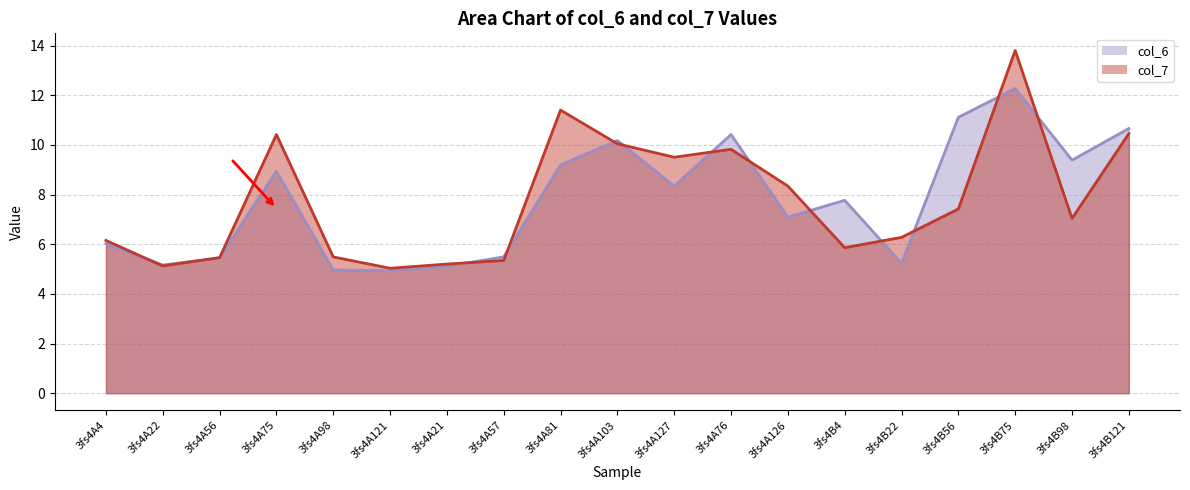

Does the chart have visible grid lines?

Yes